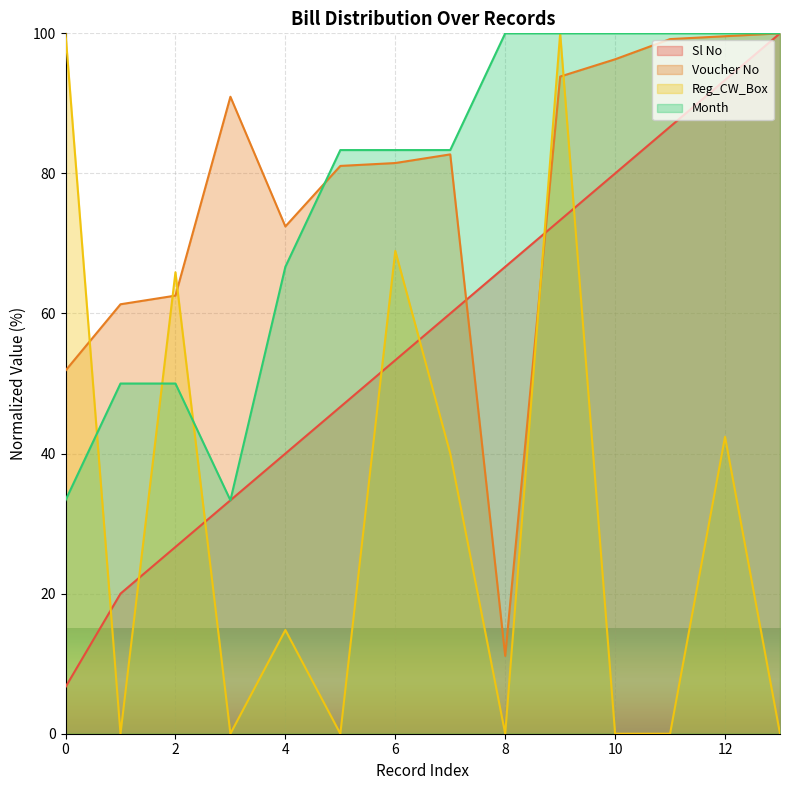

Is the value of Sl No at 4 greater than the value of Reg_CW_Box at 4?

Yes